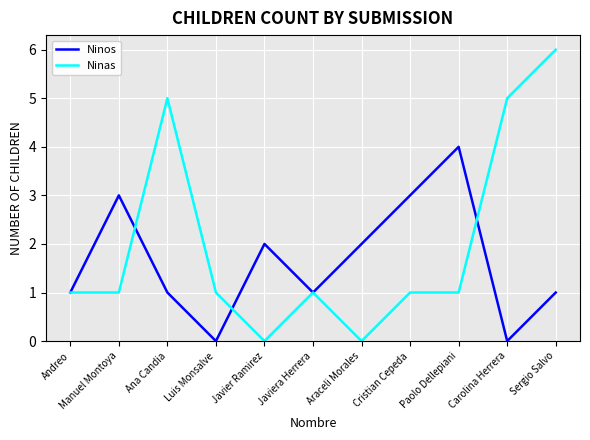

At how many categories does at least one series exceed 0?

11